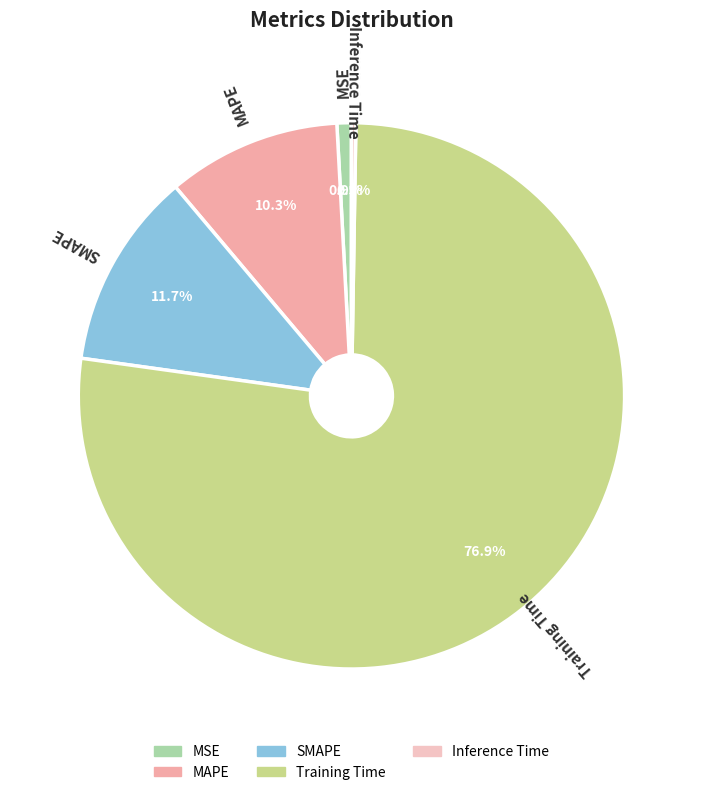

True or false: Training Time accounts for 88% of the total.

False